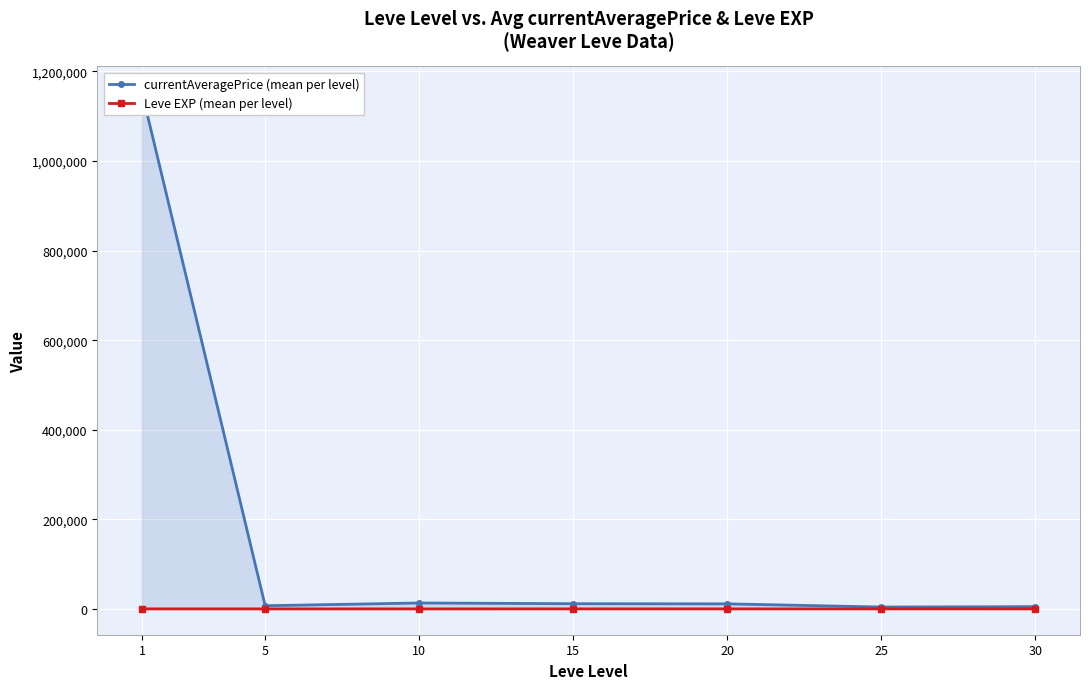

Between 1 and 20, which is larger?

1